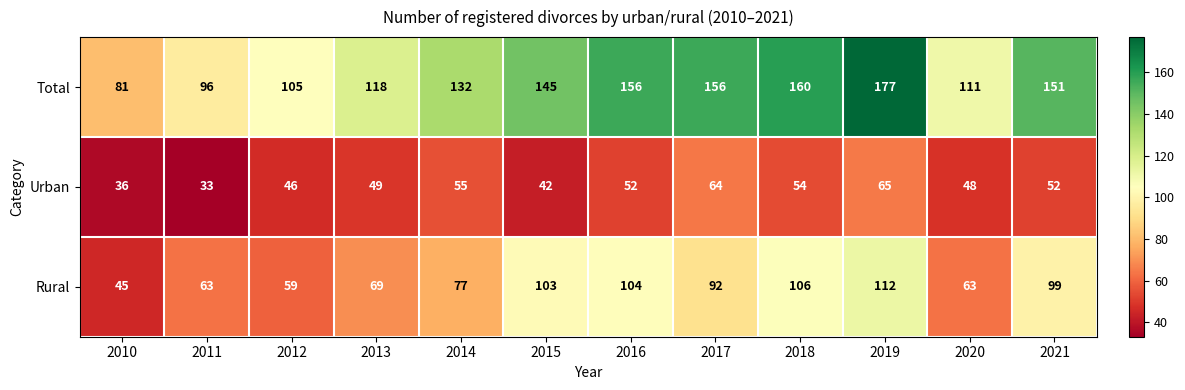

Is it true that Total equals 111 at 2020?

True